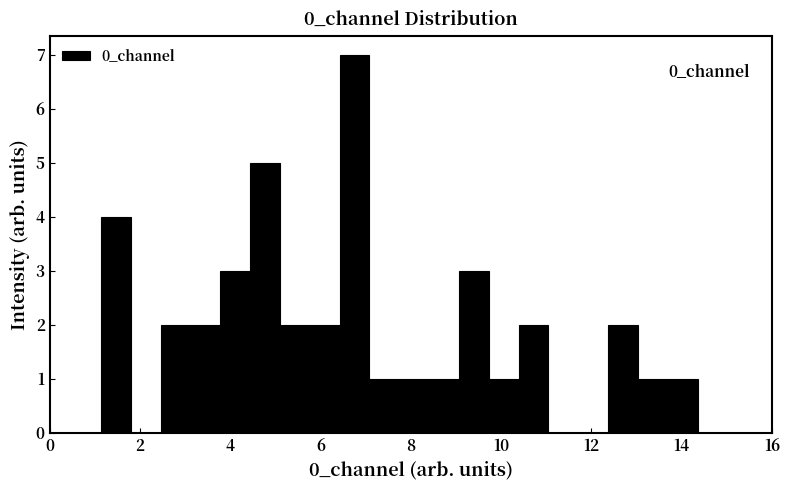

Read against the x-axis, roughly where is the centre of the tallest bar?

6.8